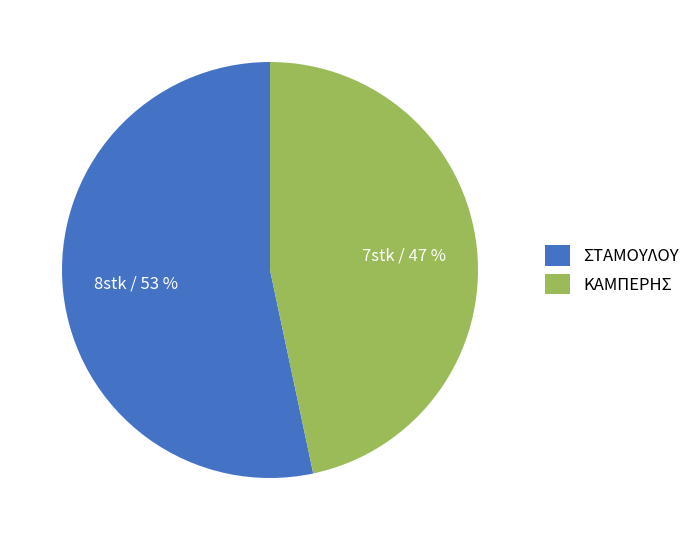

Which category has the smallest portion of the pie?

ΚΑΜΠΕΡΗΣ